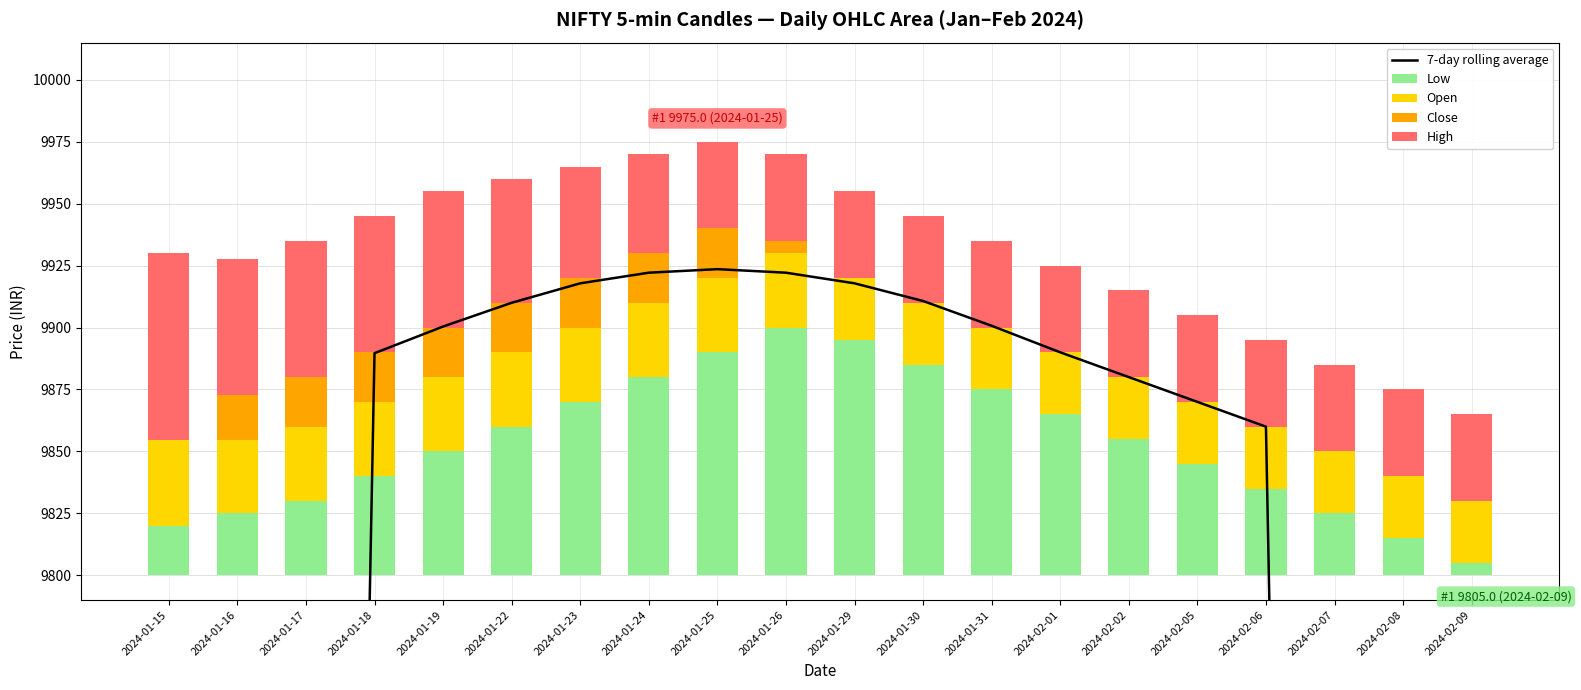

What is the difference between the 7-day rolling average values at 2024-01-24 and 2024-01-22?

12.1